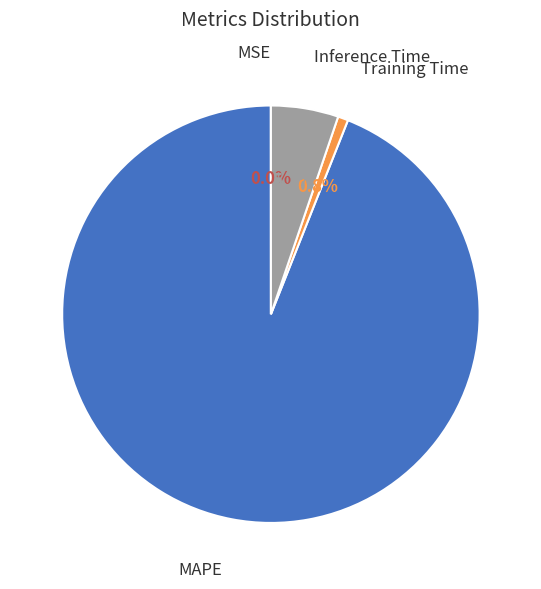

Is there any slice that represents more than half of the pie?

Yes